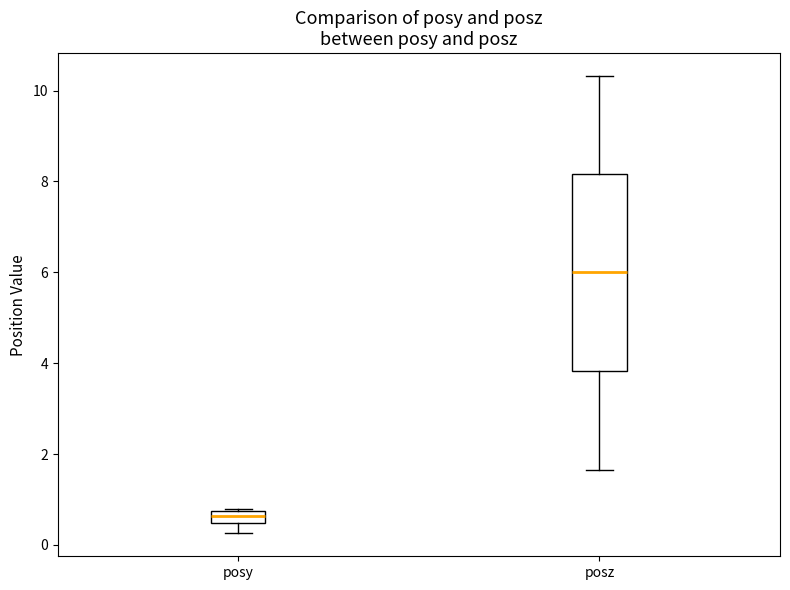

Where does the median line of the box for posy sit on the y-axis? The values are not printed on the chart, so give them approximately, as read against the axis.

0.6